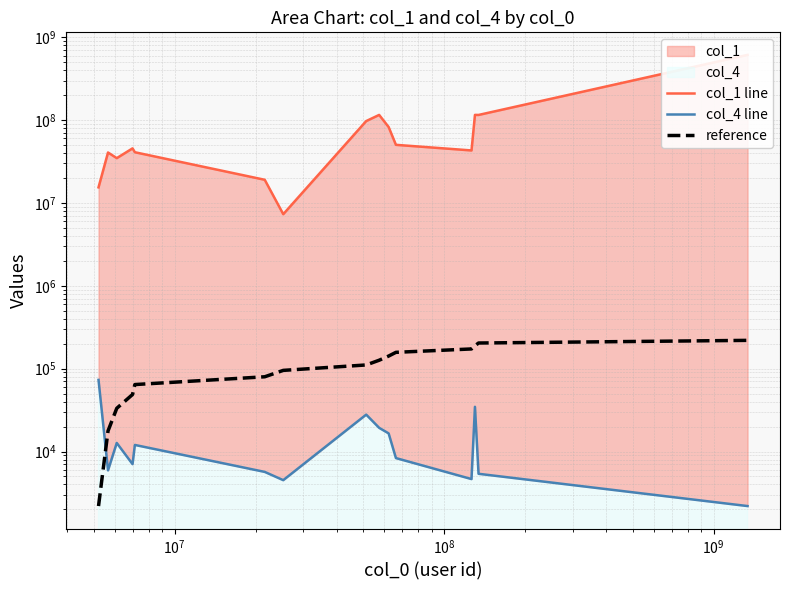

True or false: col_1 line and reference cross at least once.

False